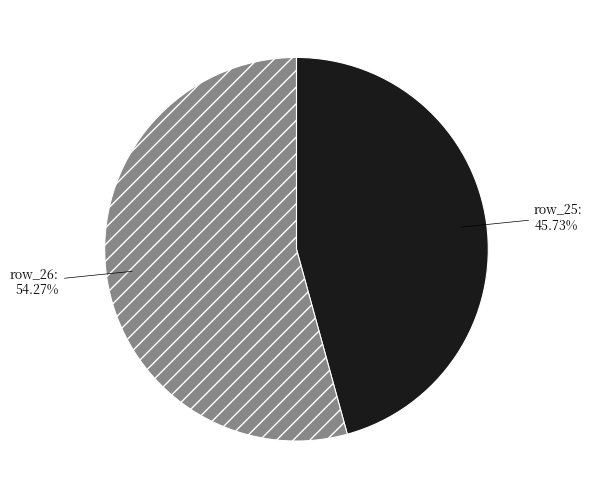

To the nearest percent, what percentage of the pie is row_26?

54%